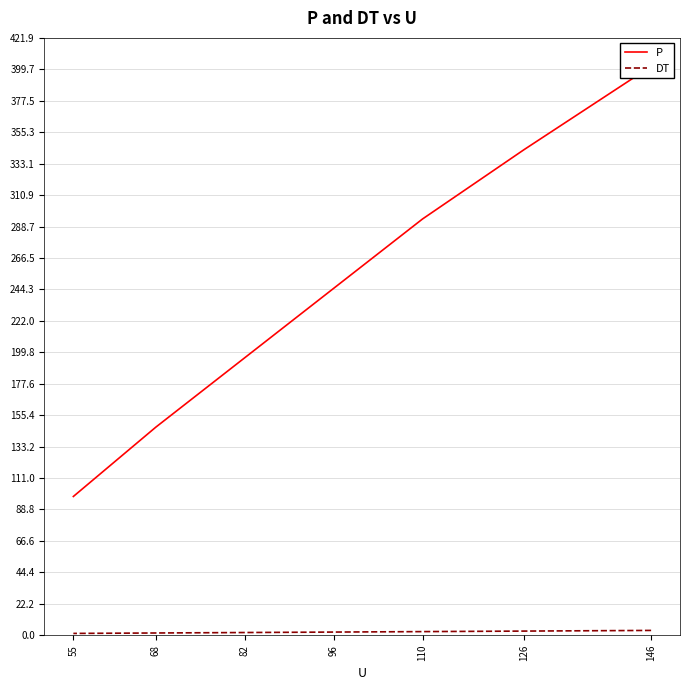

How many lines are shown in the chart?

2